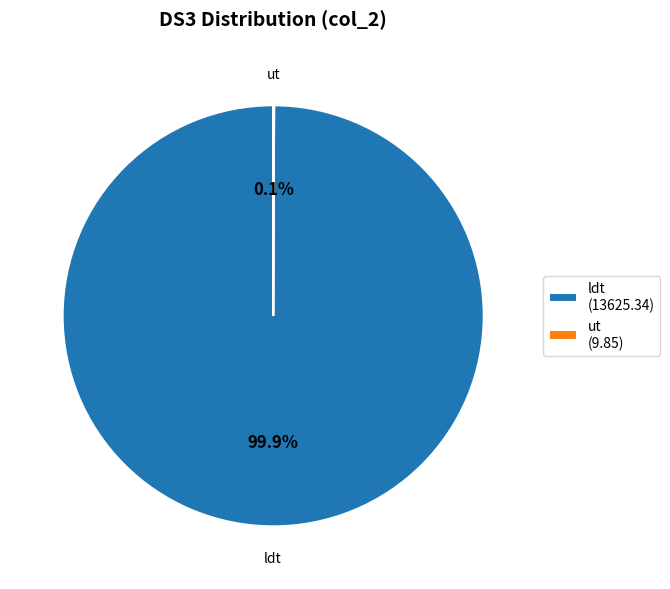

Which category accounts for the majority?

ldt